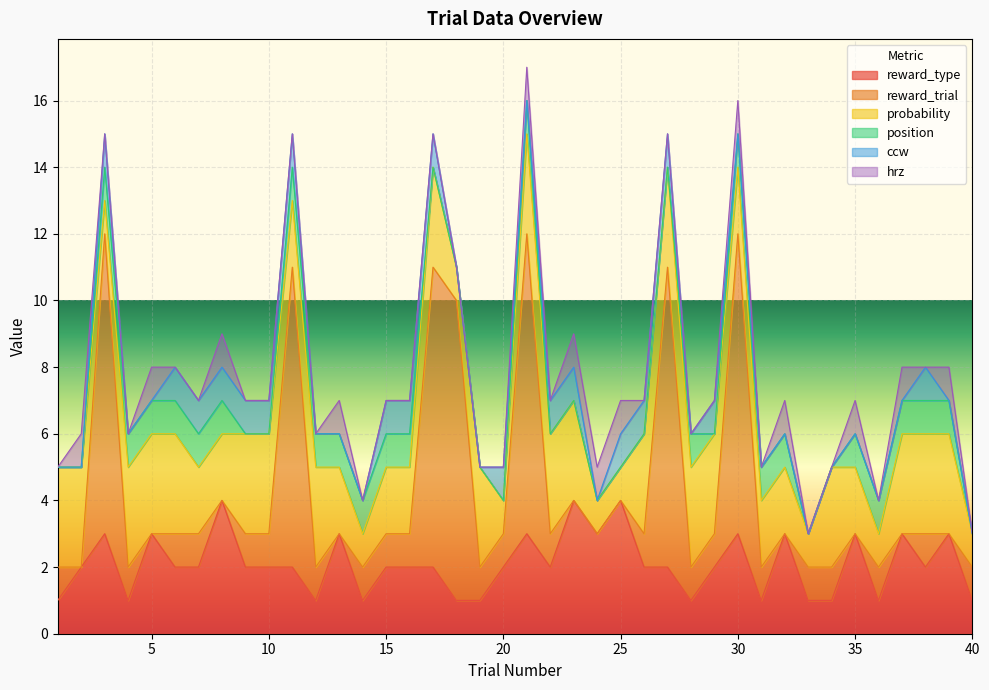

What is the highest value of the position series?

1